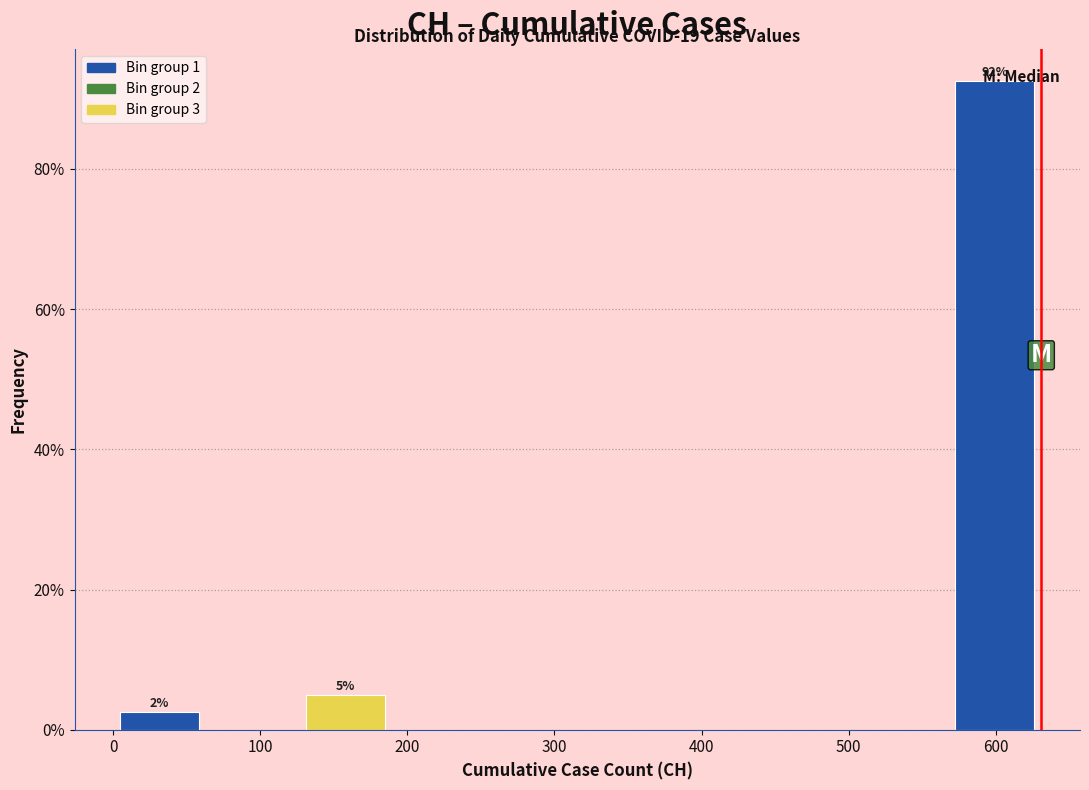

Which range on the x-axis has the tallest bar?

570 to 630